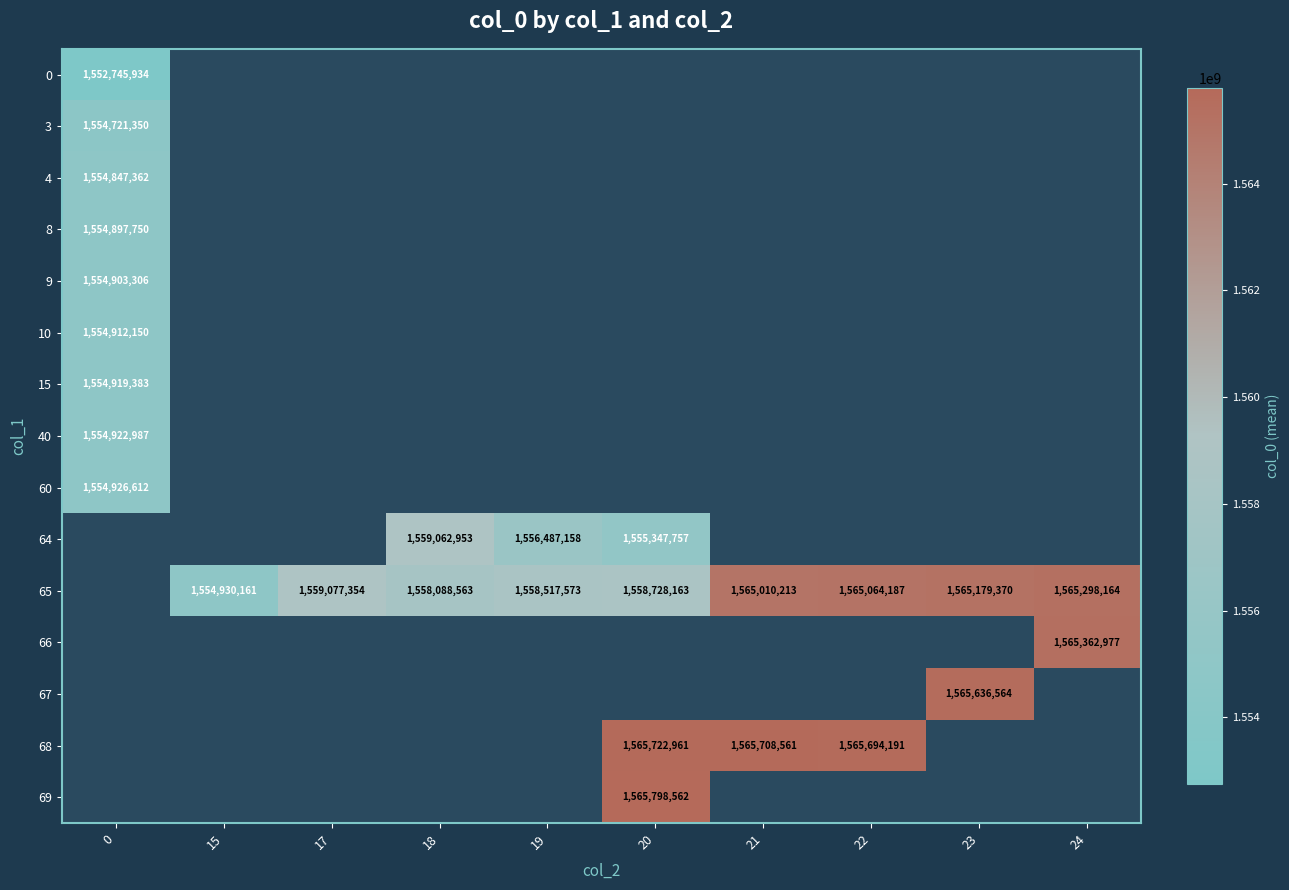

Rank the categories by row_3 value from lowest to highest.

0, 15, 17, 18, 19, 20, 21, 22, 23, 24